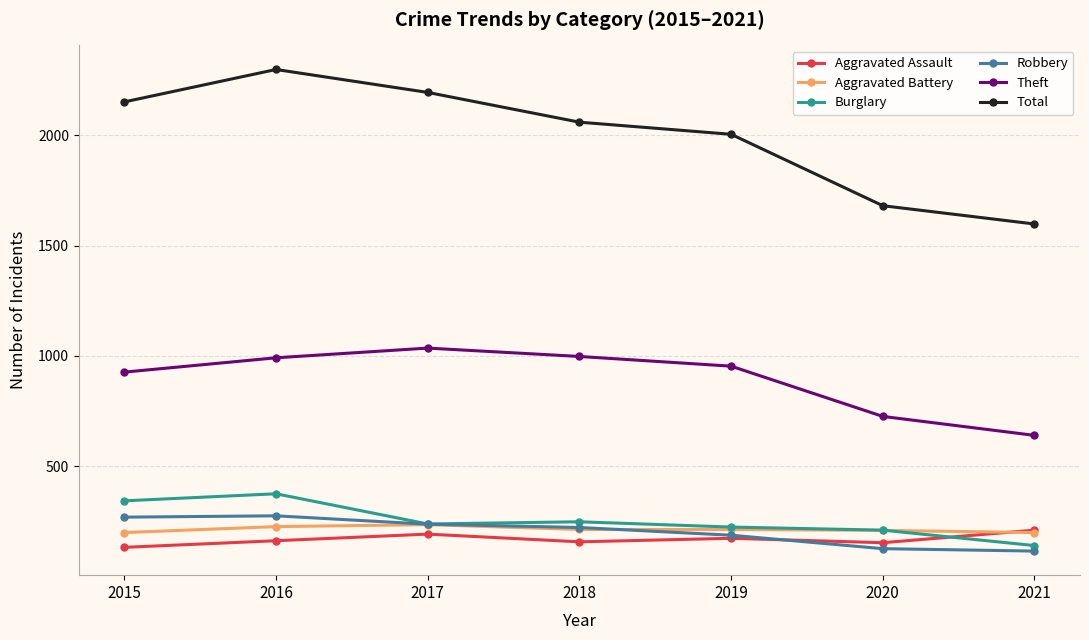

What is the value of the Total point at the 1st from the left?

2152